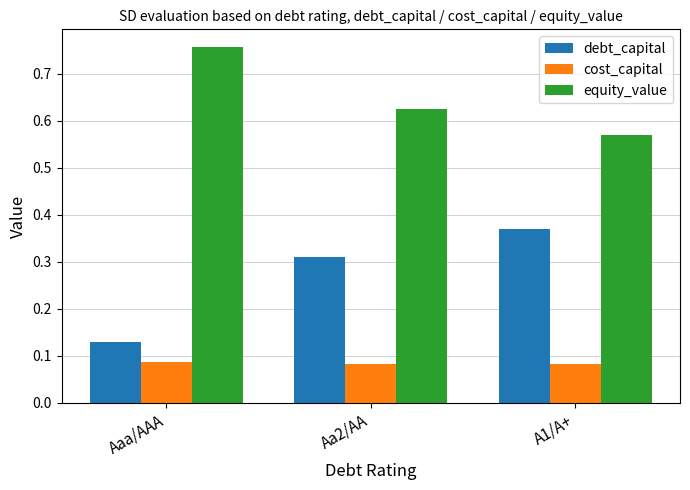

What are all the series names shown in the legend?

debt_capital, cost_capital, equity_value